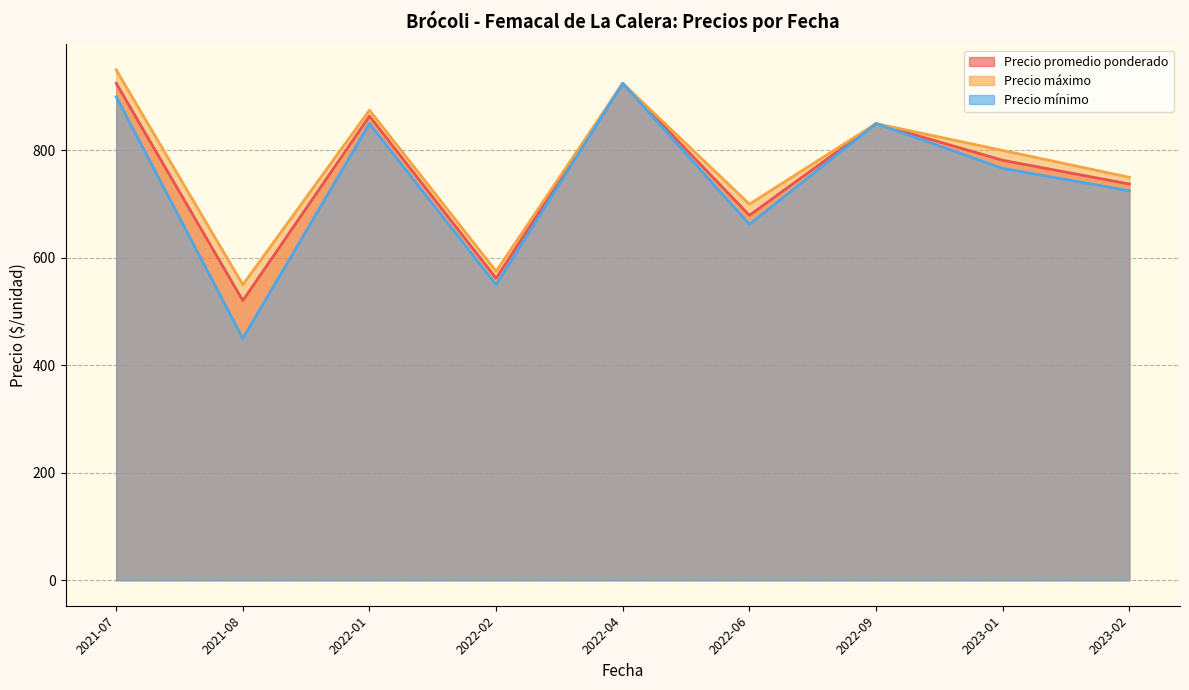

List the series in order of their overall mean, highest first.

Precio máximo, Precio promedio ponderado, Precio mínimo